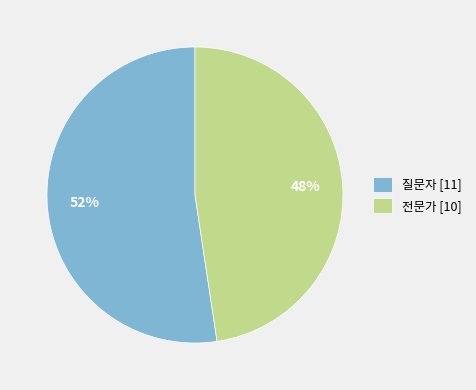

Is it true that 전문가 is 48% of the pie?

True